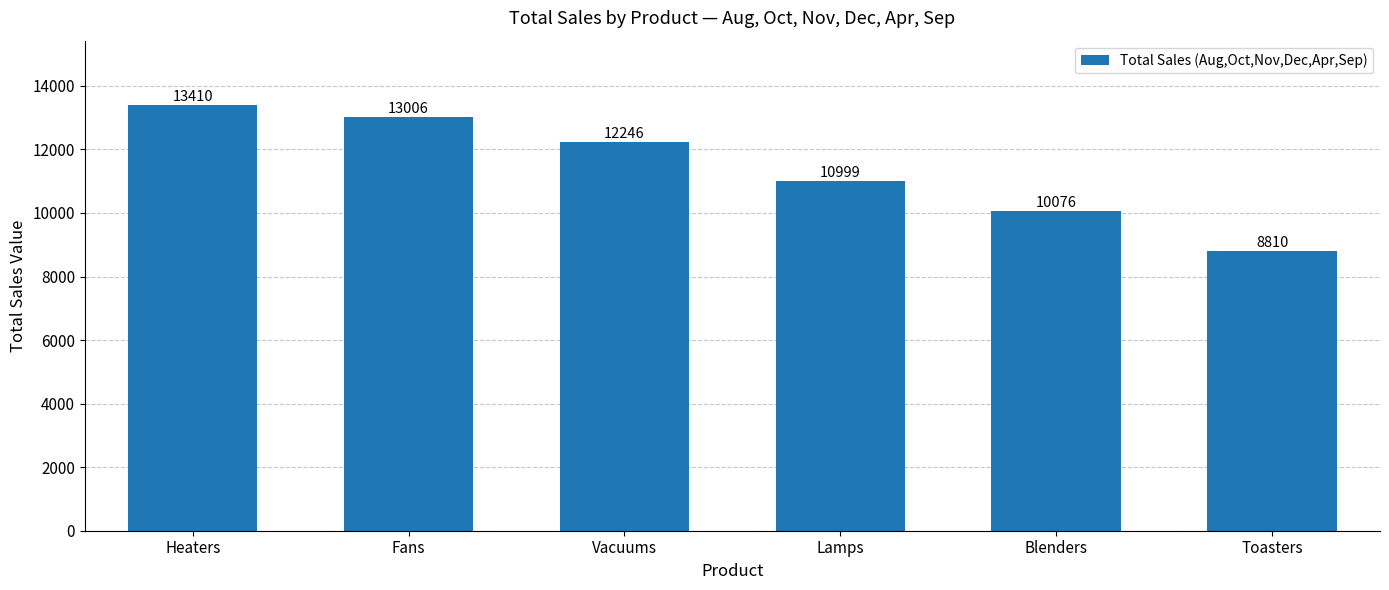

What is the minimum value shown in the chart?

8810